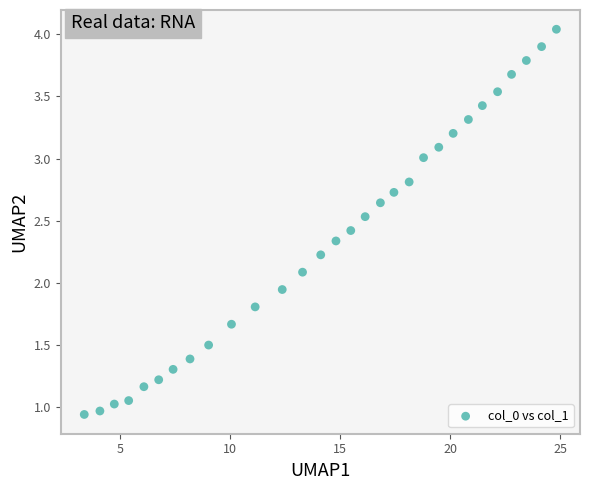

What is the range of Y values (max minus min)?

3.1